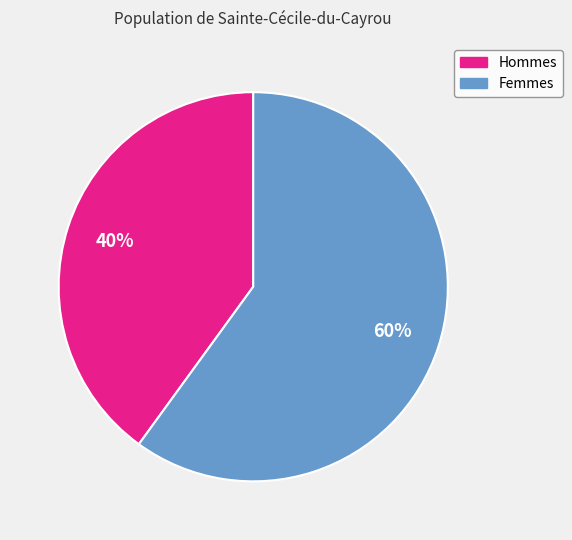

To the nearest percent, what is the average slice percentage?

50%